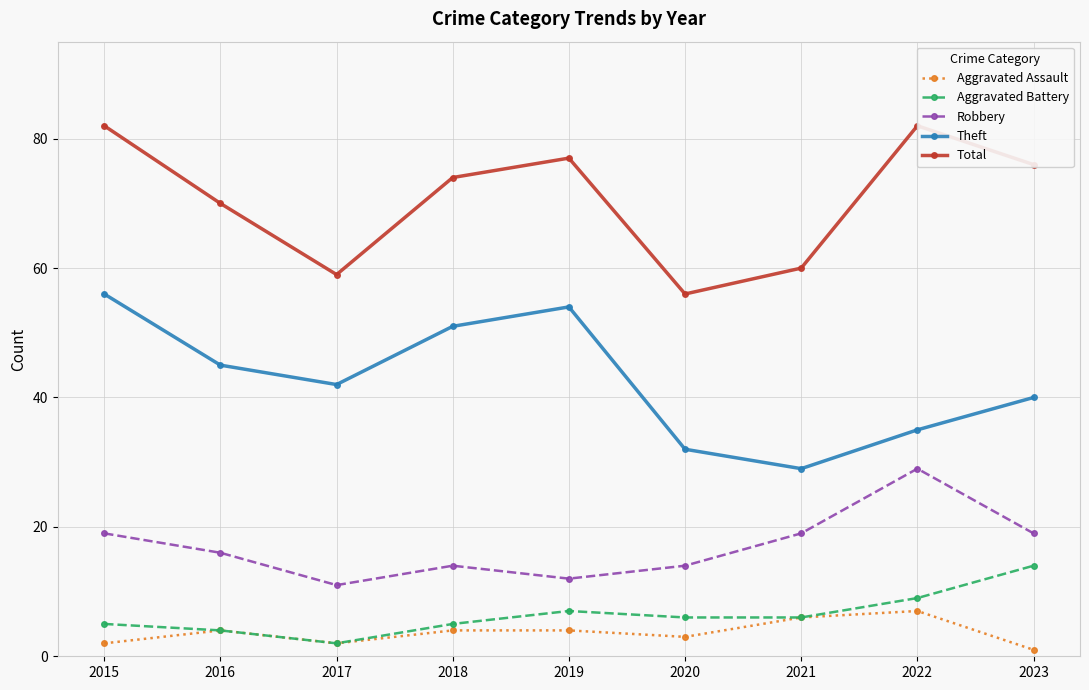

Count the Robbery values in the range 14 to 19.

6